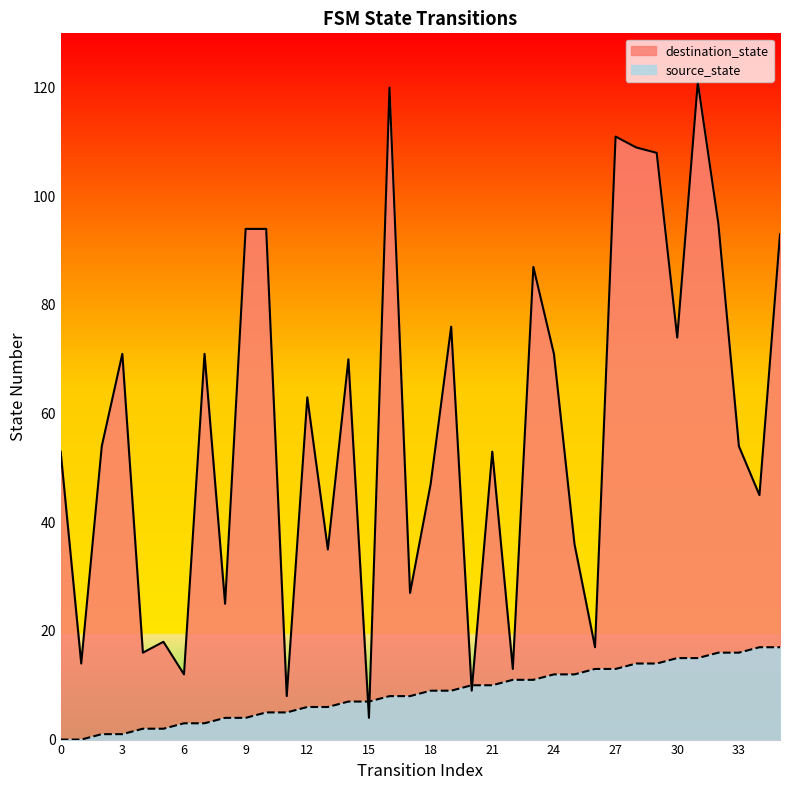

What is the value of the destination_state point at the 24th from the left?

87